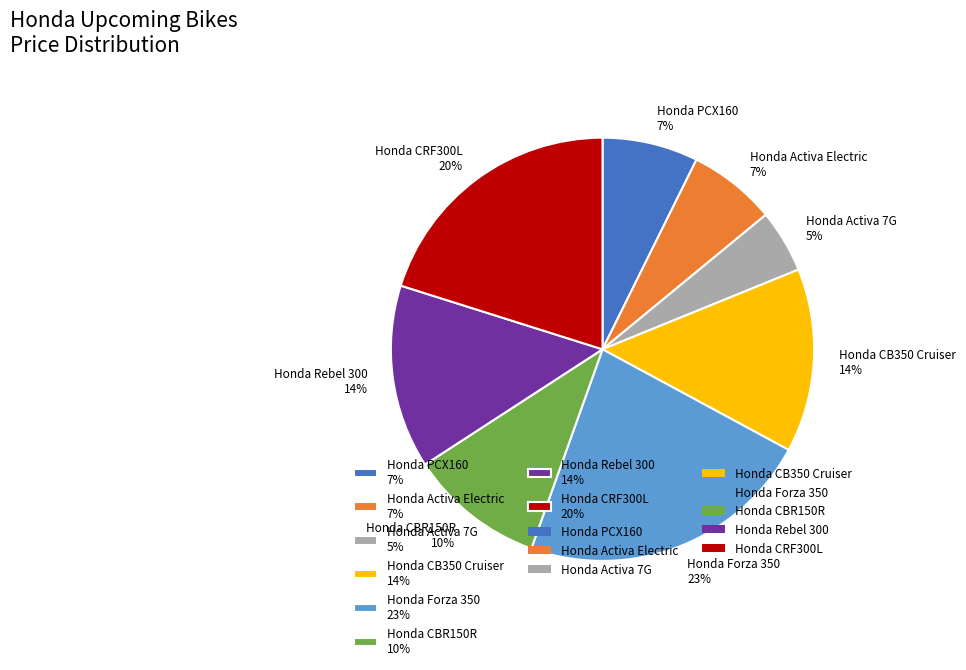

Combined, do Honda CBR150R and Honda Activa 7G account for over 50%?

No